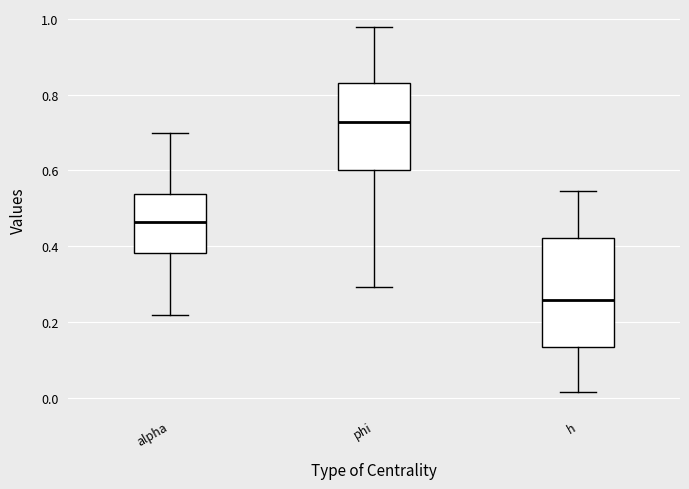

Where is the upper edge of the box for phi on the y-axis? The values are not printed on the chart, so give them approximately, as read against the axis.

0.84